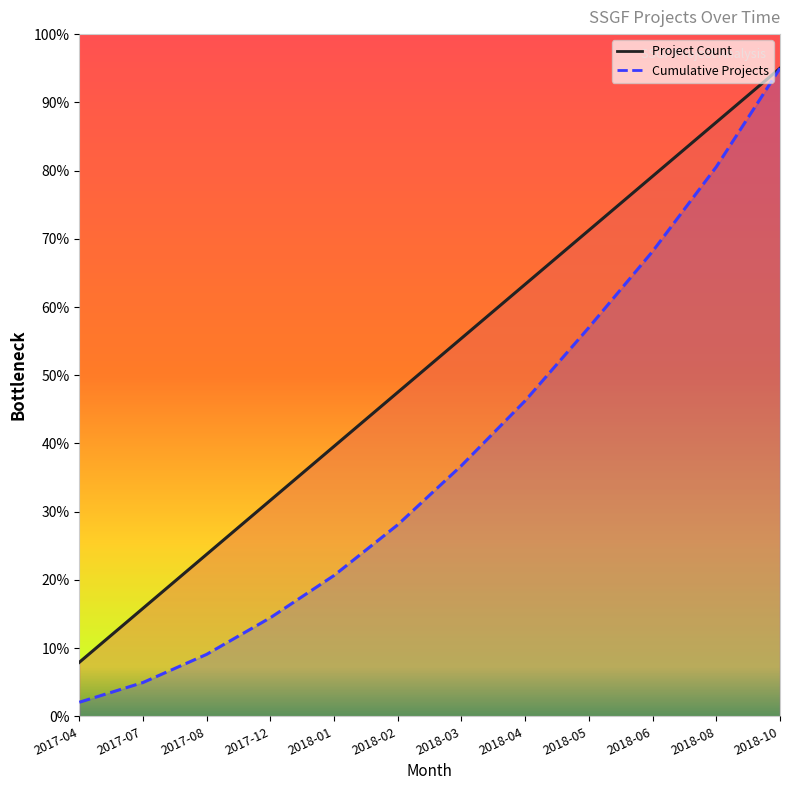

Between 2017-04 and 2018-03, which series saw the biggest shift?

Project Count